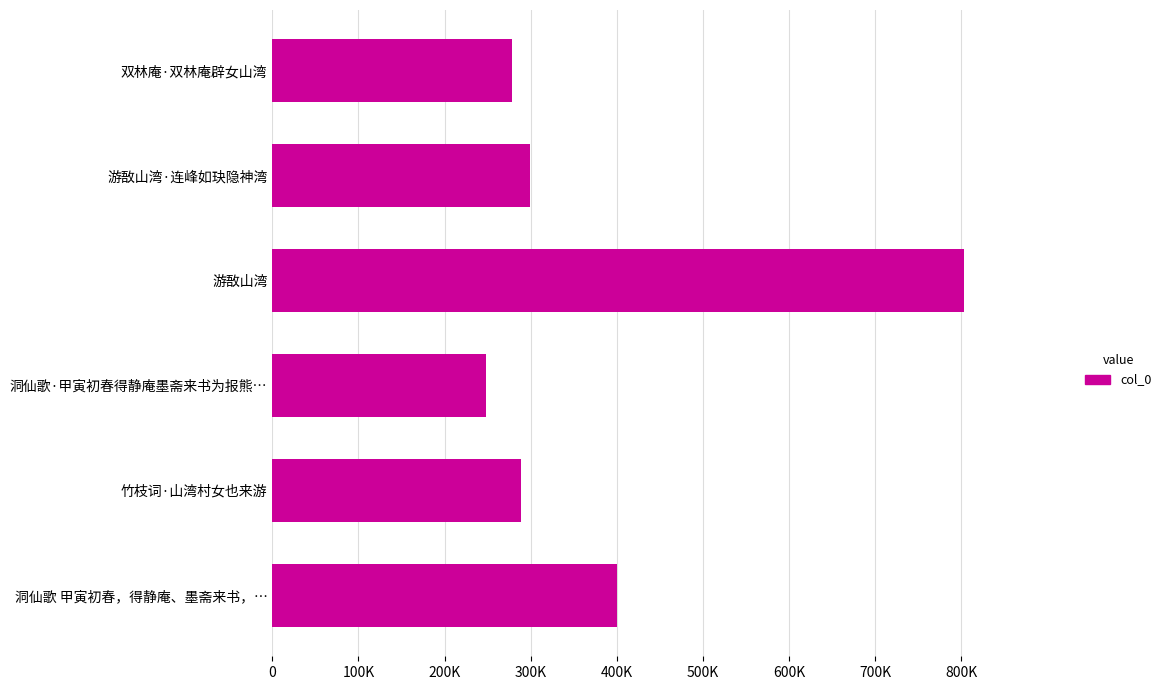

What is the average value?

386068